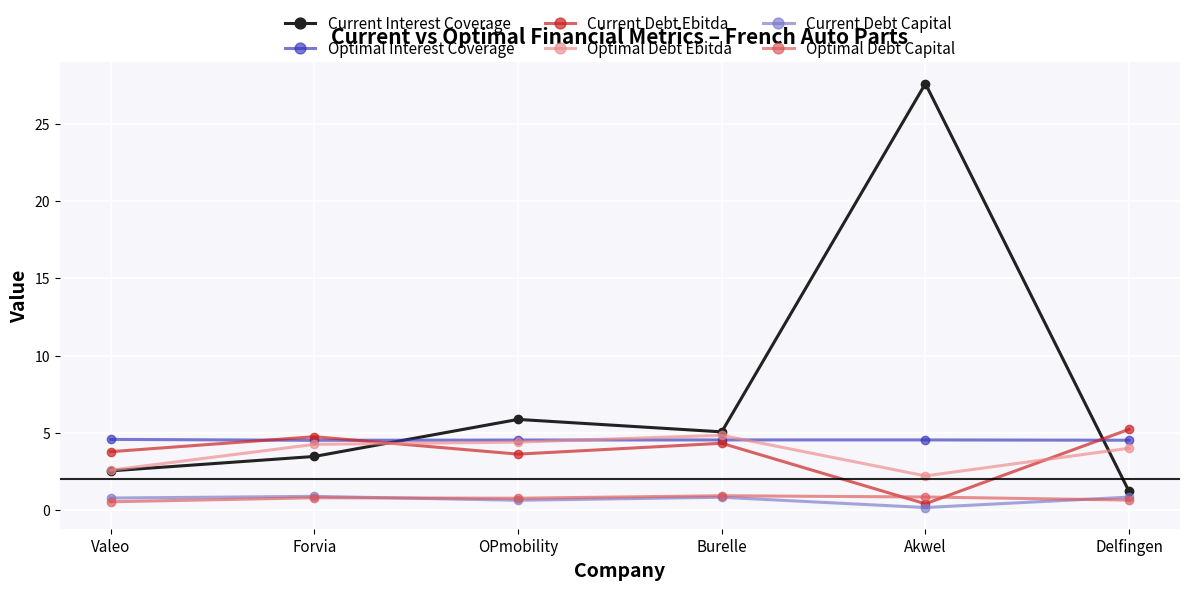

How many times do Optimal Debt Capital and Current Debt Ebitda cross each other?

2